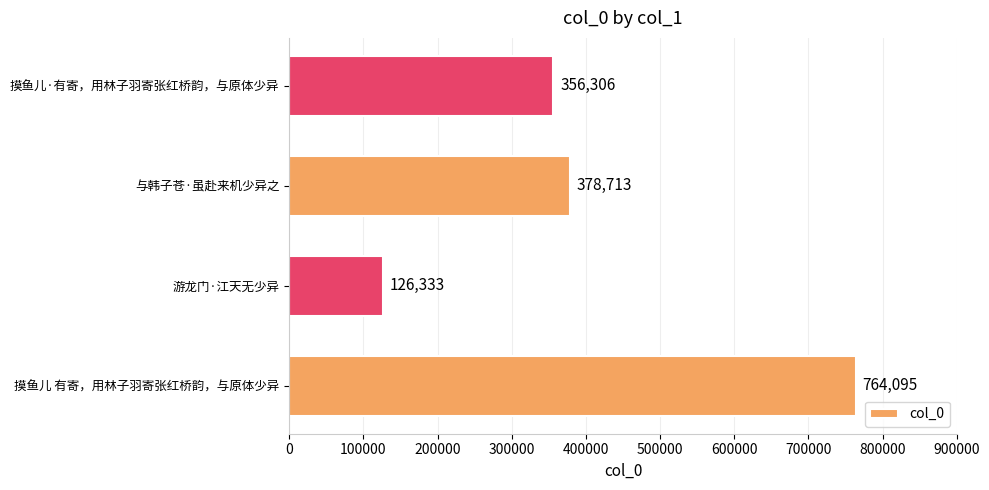

List the labels in order of value, largest first.

摸鱼儿 有寄，用林子羽寄张红桥韵，与原体少异, 与韩子苍·虽赴来机少异之, 摸鱼儿·有寄，用林子羽寄张红桥韵，与原体少异, 游龙门·江天无少异